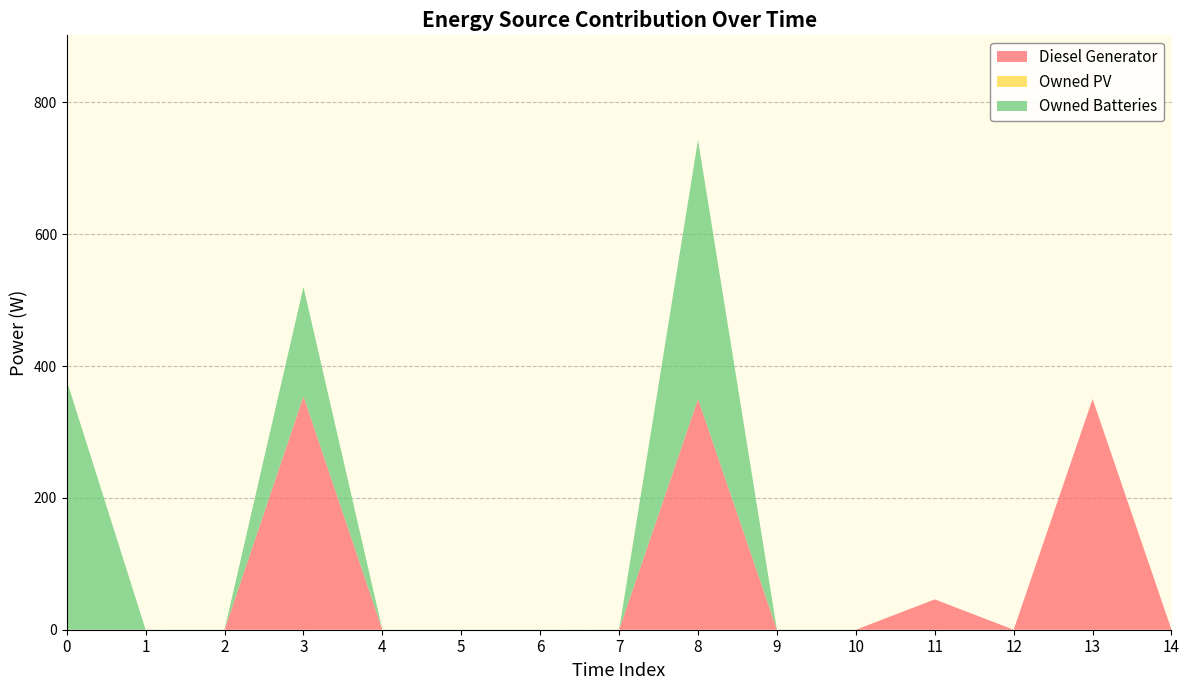

At which category is the sum across all series the highest?

8